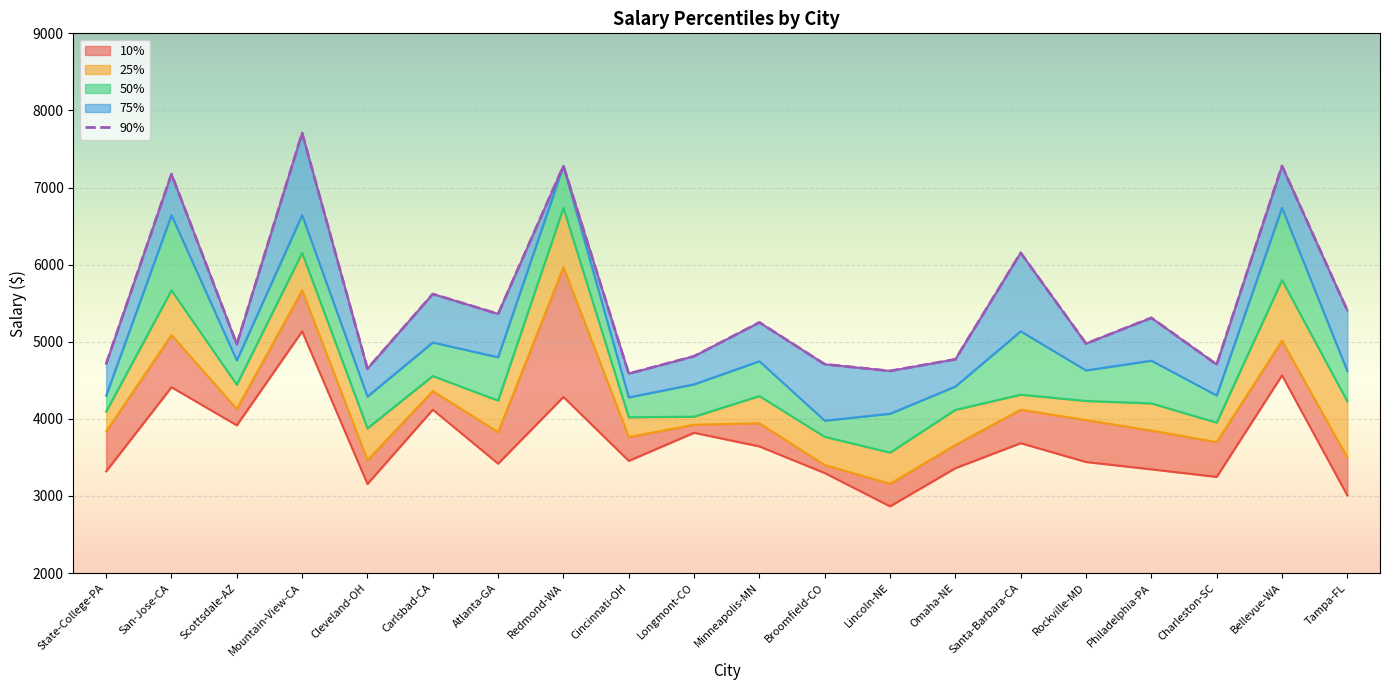

The value at Bellevue-WA is 7280. True or false?

True